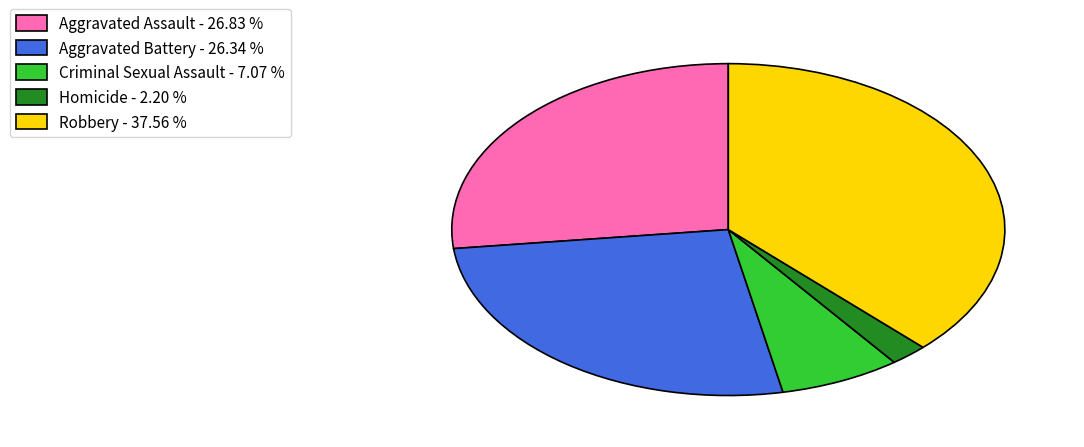

Does Aggravated Assault represent more than half of the total?

No